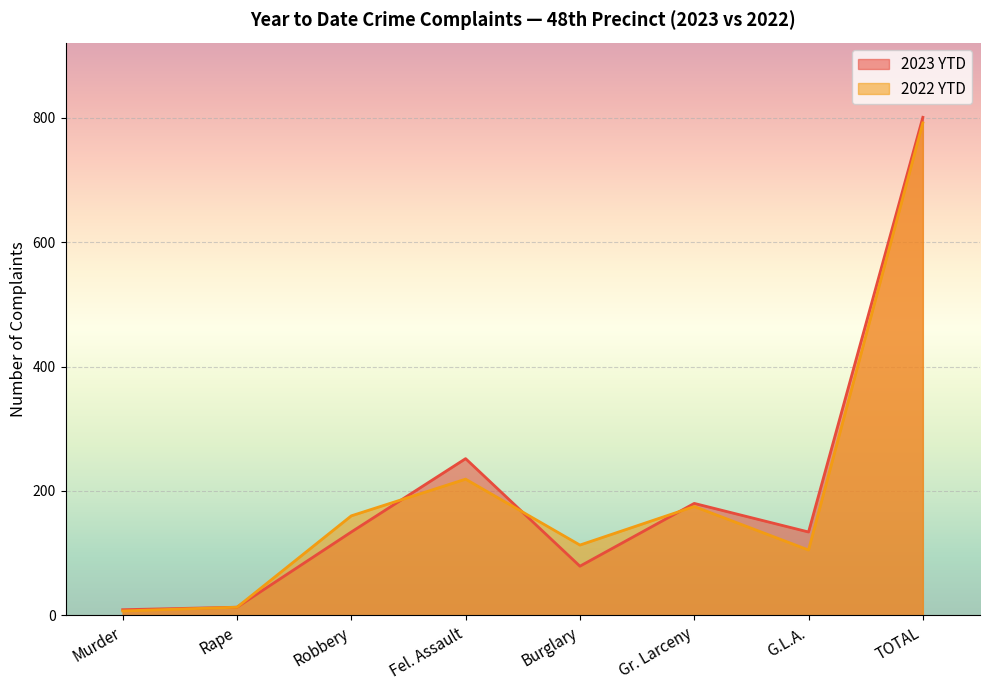

How many values in the 2022 YTD series are below 160?

4